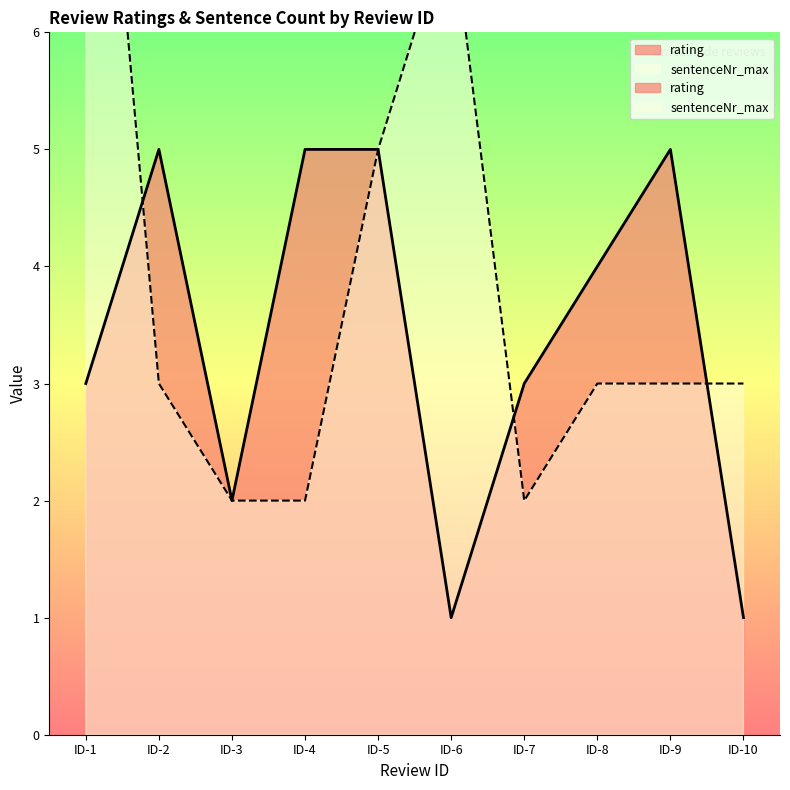

Is it true that rating equals 3 at ID-1?

True